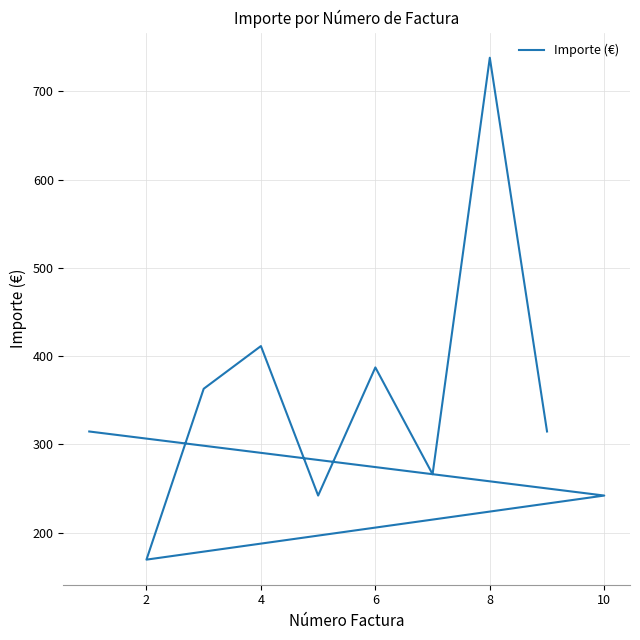

What is the difference between the maximum and second lowest values?

496.1